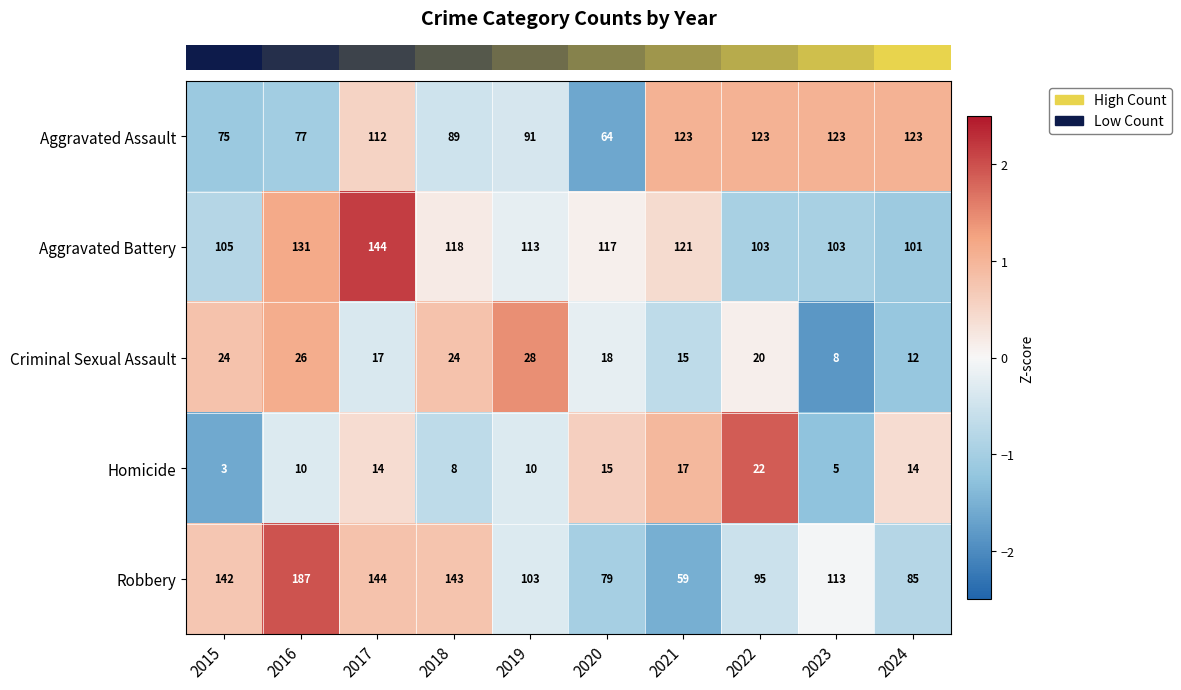

At how many categories does at least one series exceed 12?

10